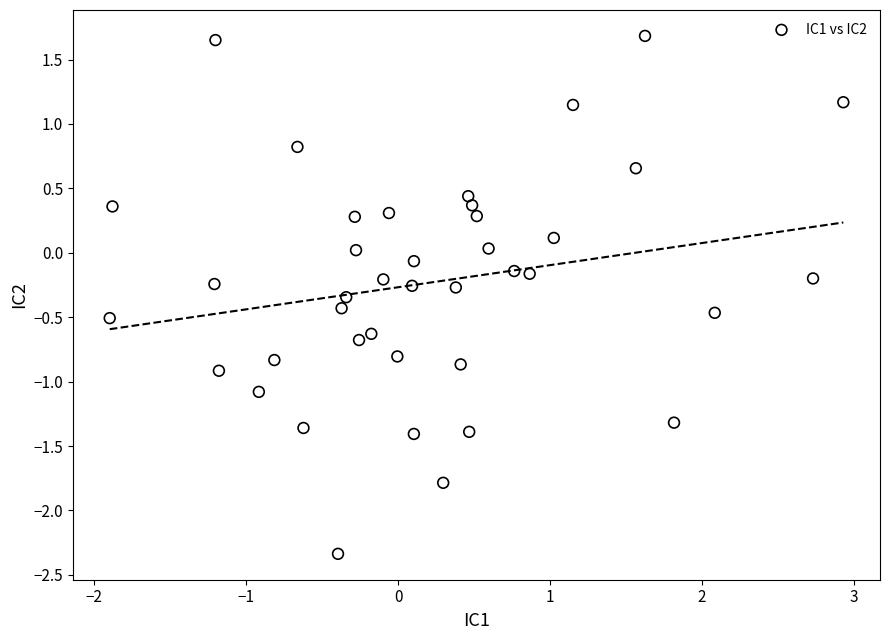

What is the range of Y values (max minus min)?

4.0